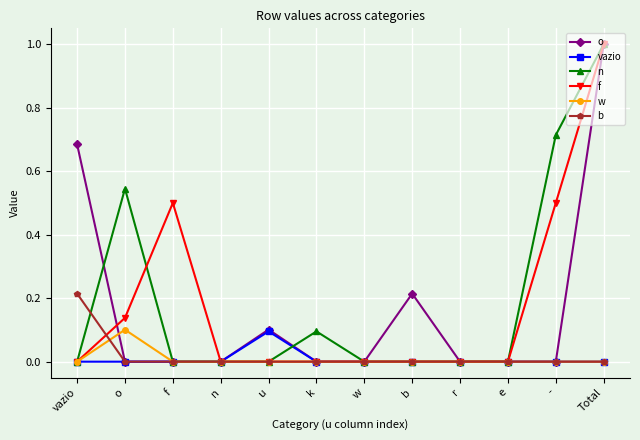

What position from the right is f?

10